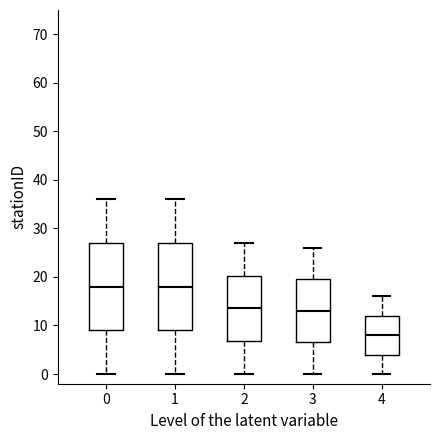

Where is the upper edge of the box at x = 0 on the y-axis? The values are not printed on the chart, so give them approximately, as read against the axis.

27